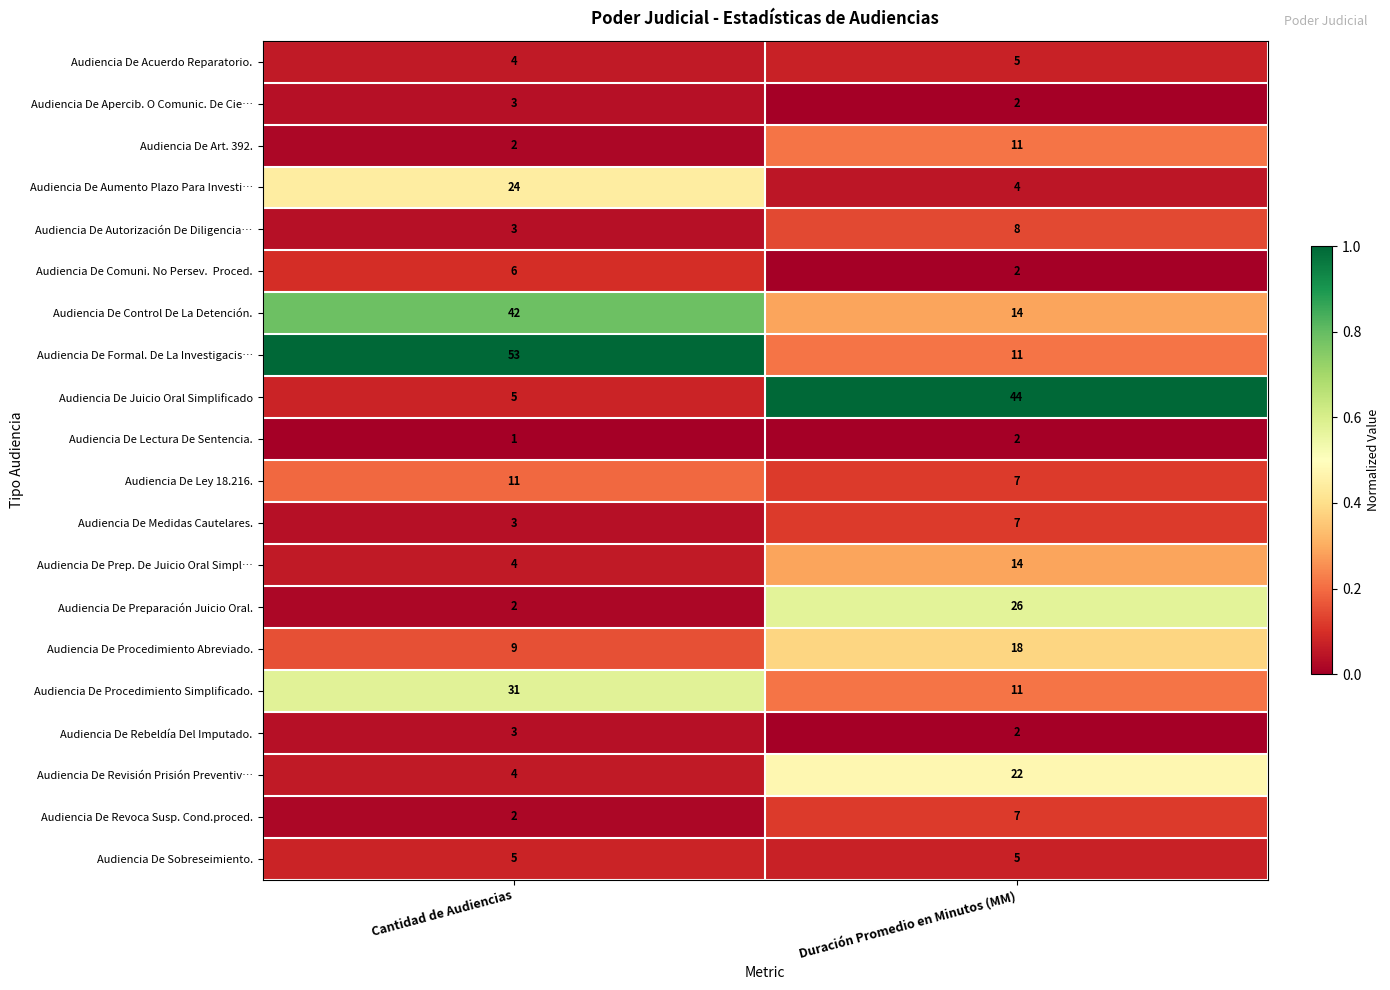

What is the approximate value of Audiencia De Ley 18.216. at Cantidad de Audiencias?

11